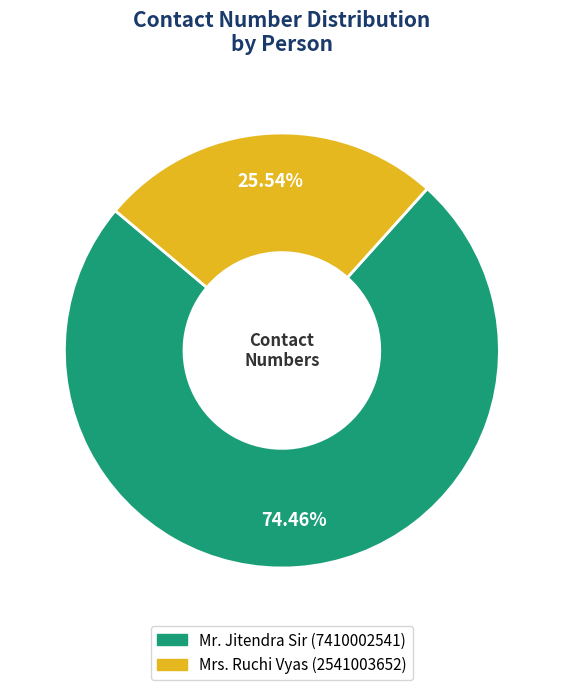

Which has a higher value, Mrs. Ruchi Vyas or Mr. Jitendra Sir?

Mr. Jitendra Sir